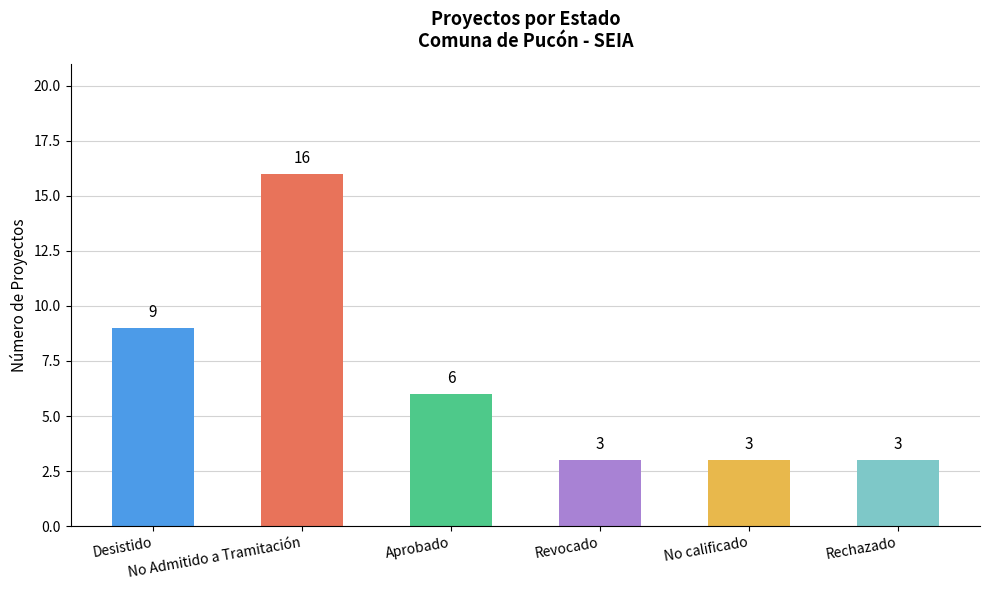

How many bars are there in total?

6